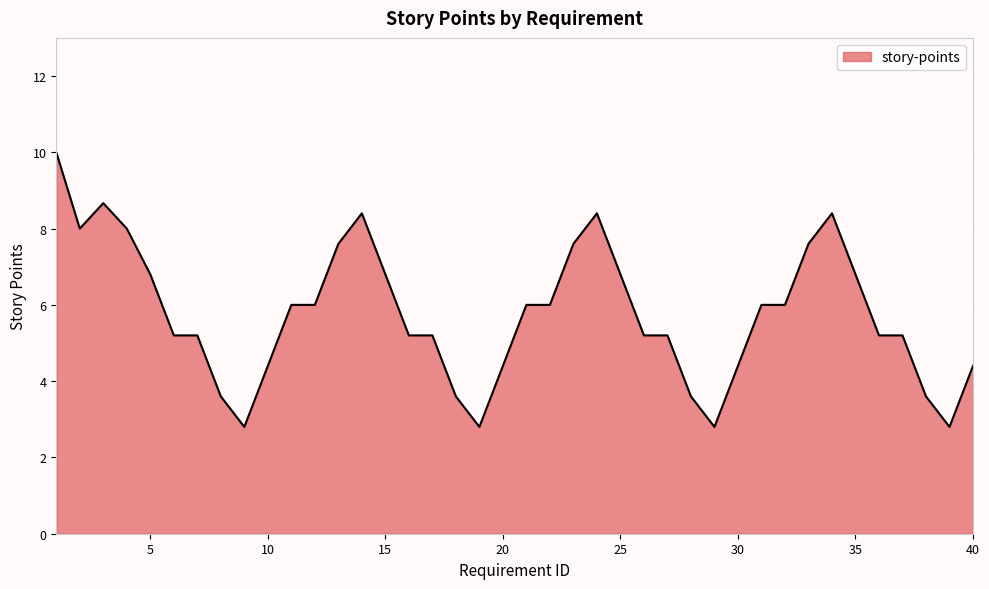

What is the greatest value displayed?

10.0